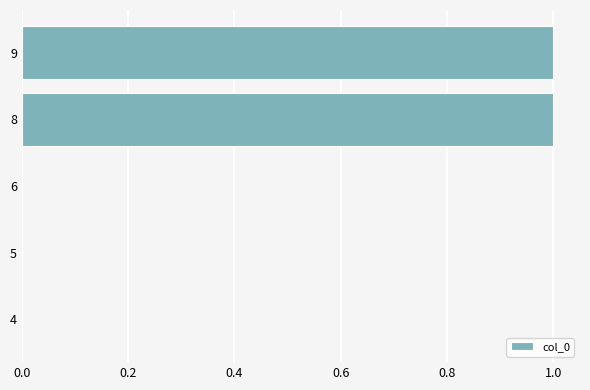

The chart shows a value of 1 at 8. True or false?

True